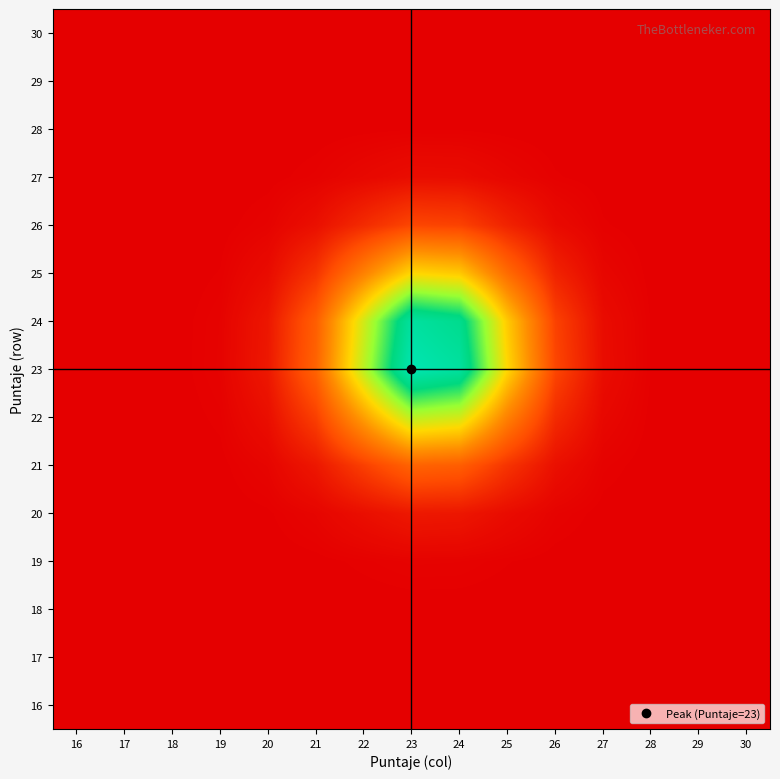

Reading left to right, what are all the values shown in this chart?

16: 16=0.0	17=0.0	18=0.0	19=0.0	20=0.0	21=0.0	22=0.0	23=0.0	24=0.0	25=0.0	26=0.0	27=0.0	28=0.0	29=0.0	30=0.0
17: 16=0.0	17=0.0	18=0.0	19=0.0	20=0.0	21=0.0	22=0.0	23=0.0	24=0.0	25=0.0	26=0.0	27=0.0	28=0.0	29=0.0	30=0.0
18: 16=0.0	17=0.0	18=0.0	19=0.0	20=0.0	21=0.0	22=0.0	23=0.0	24=0.0	25=0.0	26=0.0	27=0.0	28=0.0	29=0.0	30=0.0
19: 16=0.0	17=0.0	18=0.0	19=0.0	20=0.0	21=0.0	22=0.0	23=0.0	24=0.0	25=0.0	26=0.0	27=0.0	28=0.0	29=0.0	30=0.0
20: 16=0.0	17=0.0	18=0.0	19=0.0	20=0.0	21=0.0	22=0.0	23=0.1	24=0.1	25=0.0	26=0.0	27=0.0	28=0.0	29=0.0	30=0.0
21: 16=0.0	17=0.0	18=0.0	19=0.0	20=0.0	21=0.1	22=0.1	23=0.2	24=0.2	25=0.1	26=0.0	27=0.0	28=0.0	29=0.0	30=0.0
22: 16=0.0	17=0.0	18=0.0	19=0.0	20=0.0	21=0.1	22=0.4	23=0.6	24=0.6	25=0.3	26=0.1	27=0.0	28=0.0	29=0.0	30=0.0
23: 16=0.0	17=0.0	18=0.0	19=0.0	20=0.1	21=0.2	22=0.6	23=1.0	24=0.9	25=0.5	26=0.2	27=0.0	28=0.0	29=0.0	30=0.0
24: 16=0.0	17=0.0	18=0.0	19=0.0	20=0.1	21=0.2	22=0.6	23=0.9	24=0.9	25=0.5	26=0.1	27=0.0	28=0.0	29=0.0	30=0.0
25: 16=0.0	17=0.0	18=0.0	19=0.0	20=0.0	21=0.1	22=0.3	23=0.5	24=0.5	25=0.2	26=0.1	27=0.0	28=0.0	29=0.0	30=0.0
26: 16=0.0	17=0.0	18=0.0	19=0.0	20=0.0	21=0.0	22=0.1	23=0.2	24=0.1	25=0.1	26=0.0	27=0.0	28=0.0	29=0.0	30=0.0
27: 16=0.0	17=0.0	18=0.0	19=0.0	20=0.0	21=0.0	22=0.0	23=0.0	24=0.0	25=0.0	26=0.0	27=0.0	28=0.0	29=0.0	30=0.0
28: 16=0.0	17=0.0	18=0.0	19=0.0	20=0.0	21=0.0	22=0.0	23=0.0	24=0.0	25=0.0	26=0.0	27=0.0	28=0.0	29=0.0	30=0.0
29: 16=0.0	17=0.0	18=0.0	19=0.0	20=0.0	21=0.0	22=0.0	23=0.0	24=0.0	25=0.0	26=0.0	27=0.0	28=0.0	29=0.0	30=0.0
30: 16=0.0	17=0.0	18=0.0	19=0.0	20=0.0	21=0.0	22=0.0	23=0.0	24=0.0	25=0.0	26=0.0	27=0.0	28=0.0	29=0.0	30=0.0